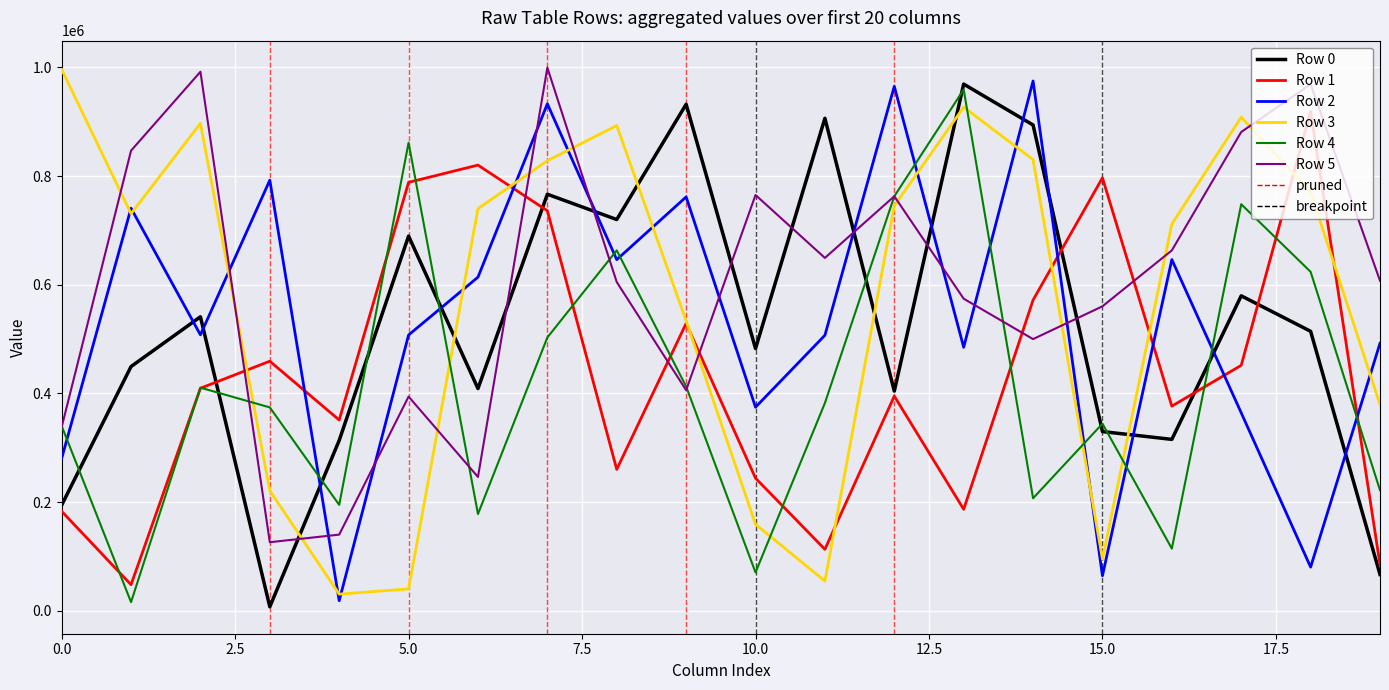

At how many categories does at least one series exceed 41107?

20